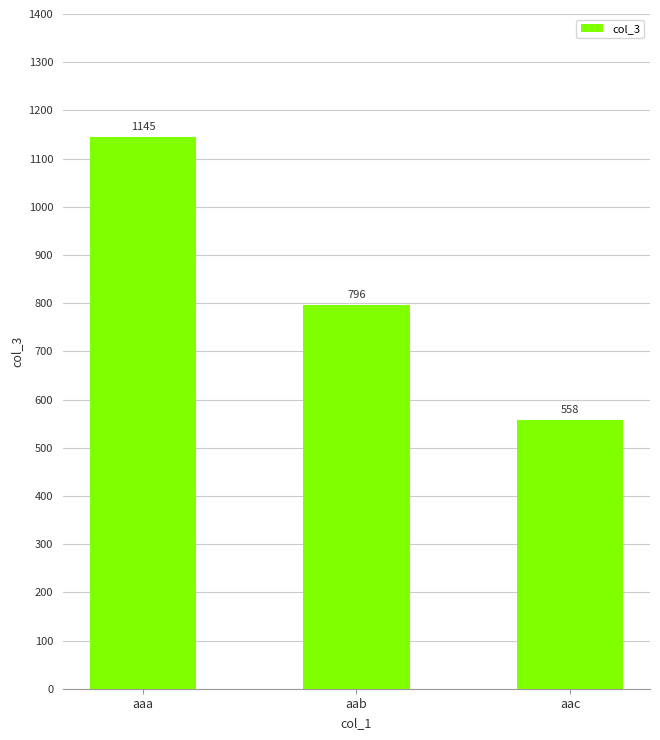

What is the value of the 1st bar from the left?

1145